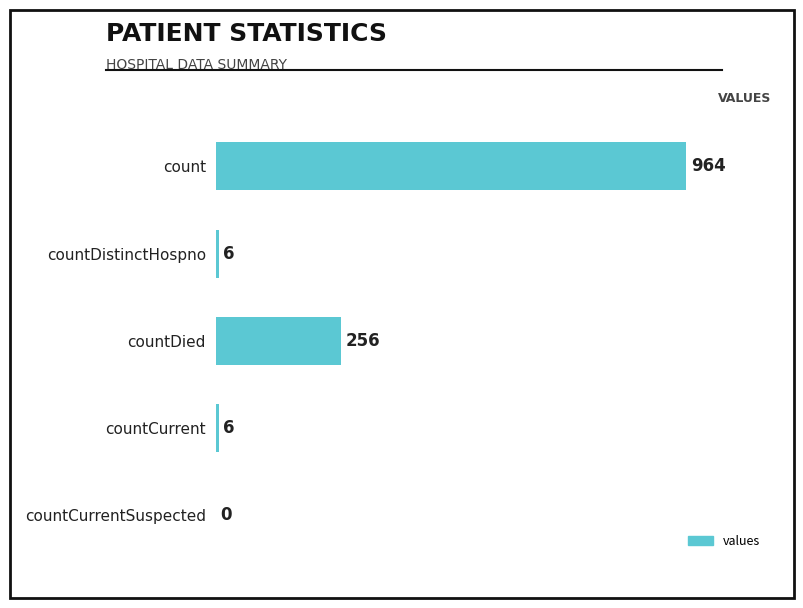

Does the chart contain stacked bars?

No